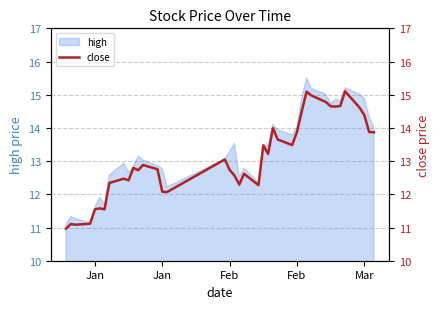

What is the smallest value displayed?

11.0